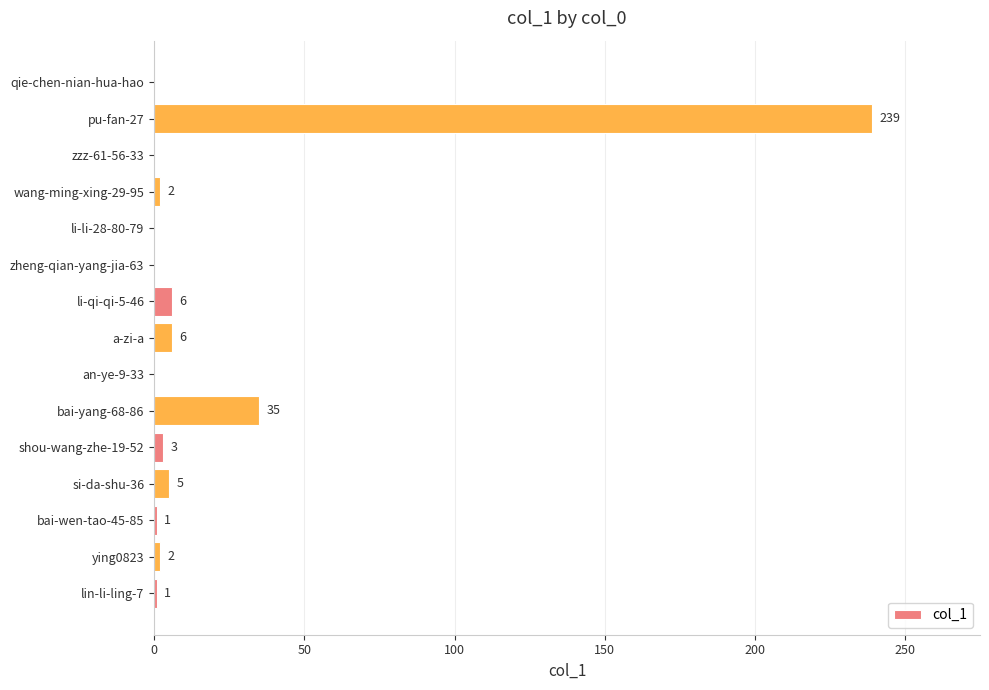

Reading bottom to top, extract all data points from this chart.

lin-li-ling-7=1	ying0823=2	bai-wen-tao-45-85=1	si-da-shu-36=5	shou-wang-zhe-19-52=3	bai-yang-68-86=35	an-ye-9-33=0	a-zi-a=6	li-qi-qi-5-46=6	zheng-qian-yang-jia-63=0	li-li-28-80-79=0	wang-ming-xing-29-95=2	zzz-61-56-33=0	pu-fan-27=239	qie-chen-nian-hua-hao=0